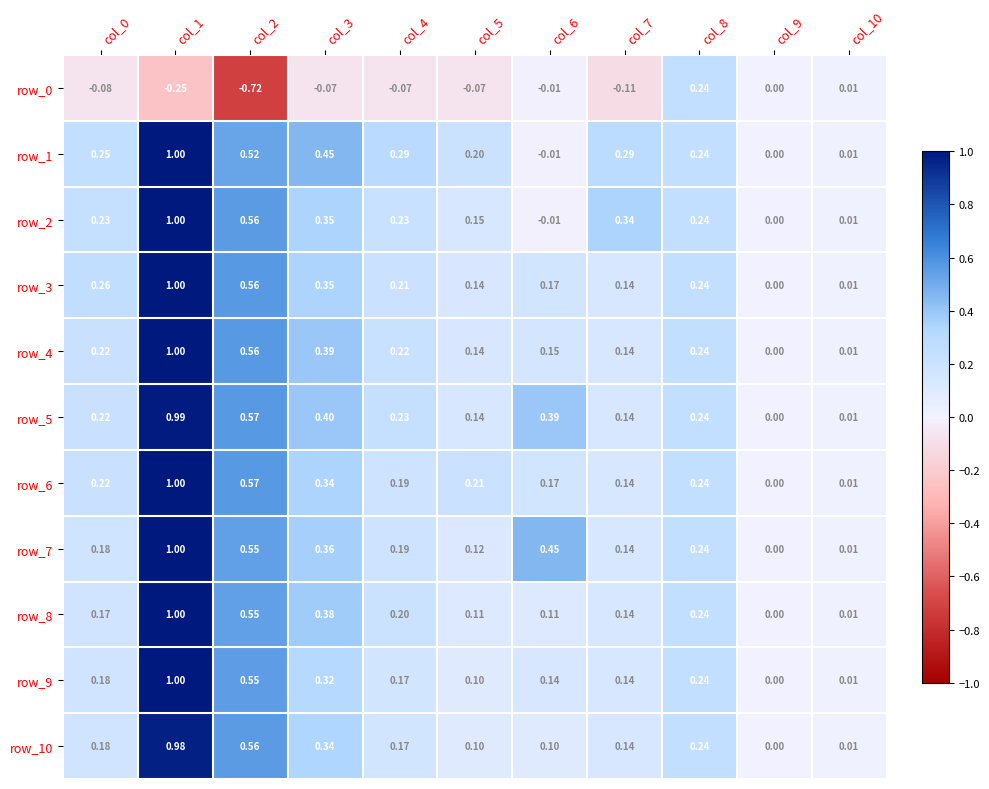

How many categories are shown in the chart?

11